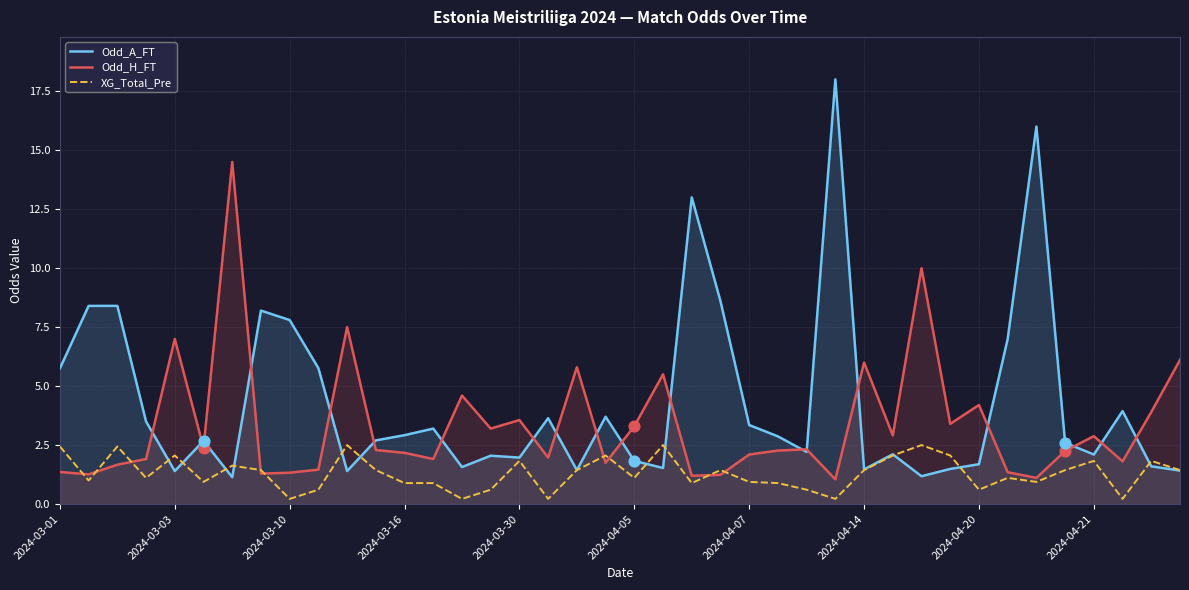

Is the value of XG_Total_Pre at 18 greater than the value of Odd_H_FT at 23?

Yes